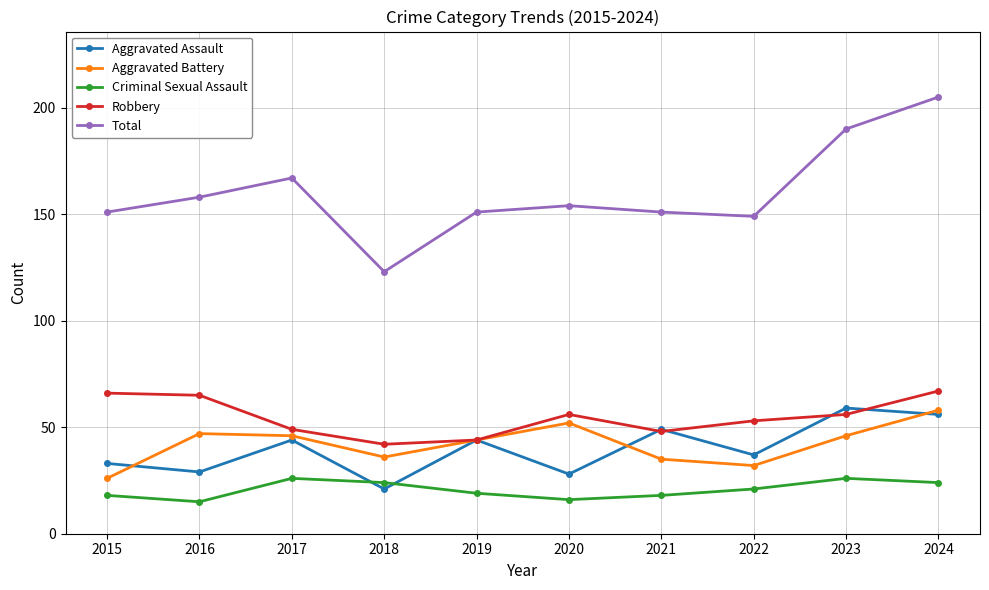

Which series has the largest total across all categories?

Total